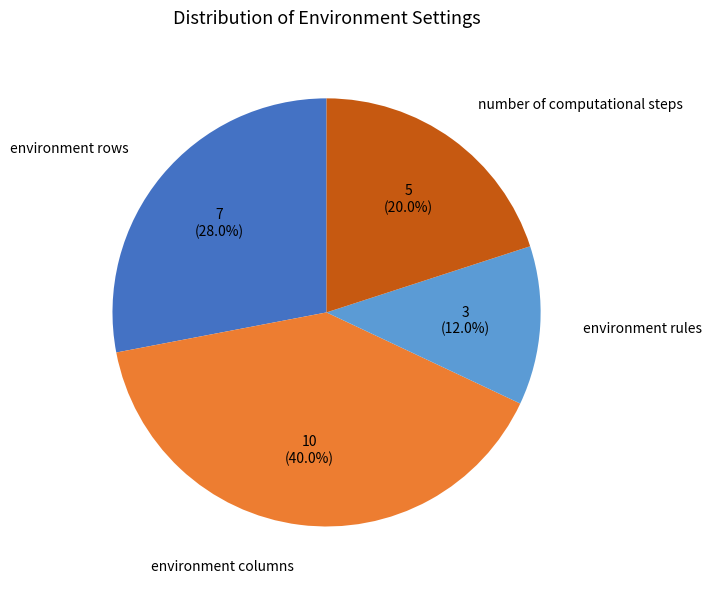

Is number of computational steps the majority of the pie?

No